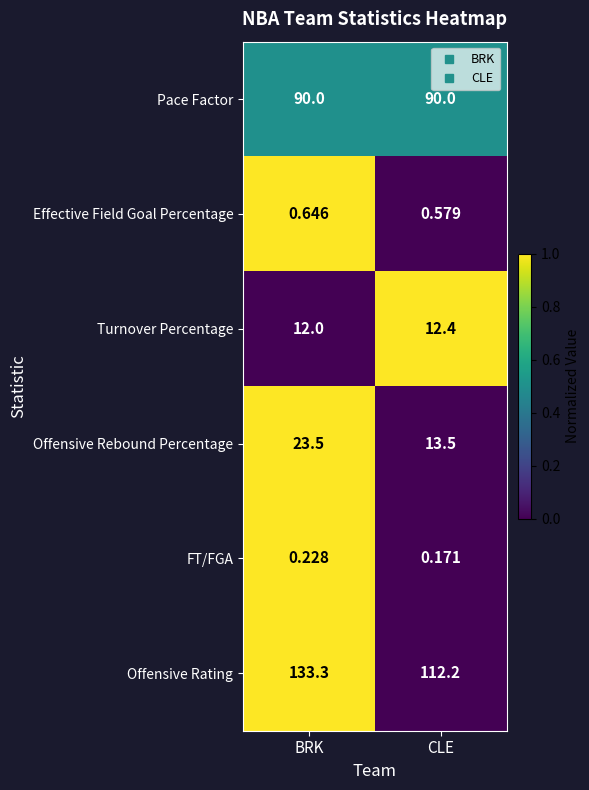

At how many categories does at least one series exceed 0?

2